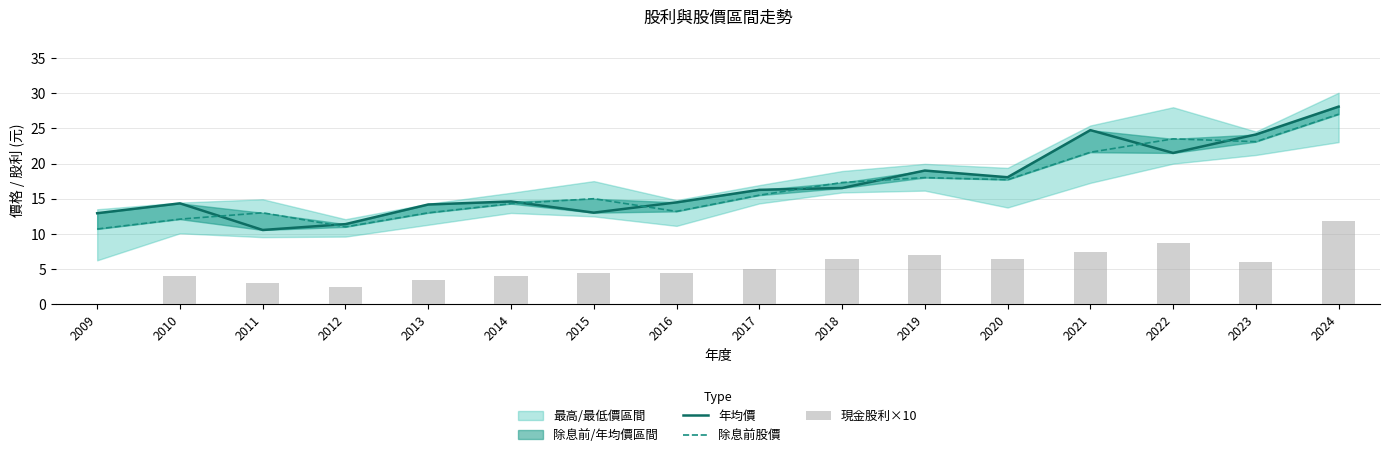

What value does the 現金股利×10 series have at 2013?

3.5